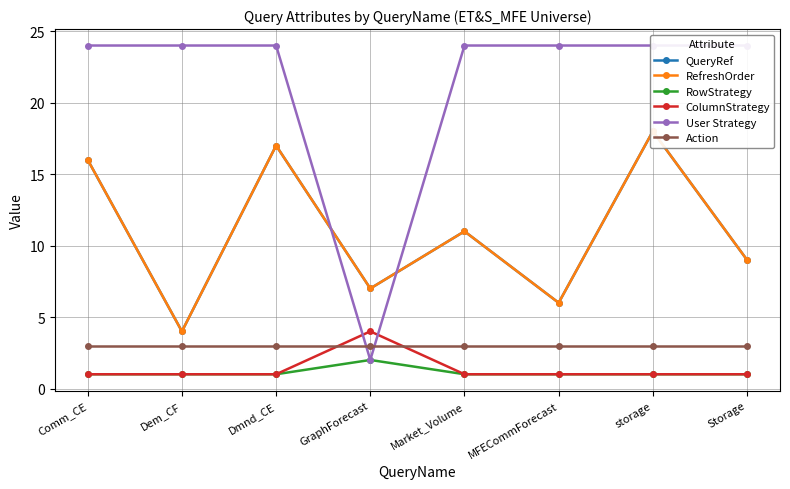

What is the sum of all RowStrategy values?

9